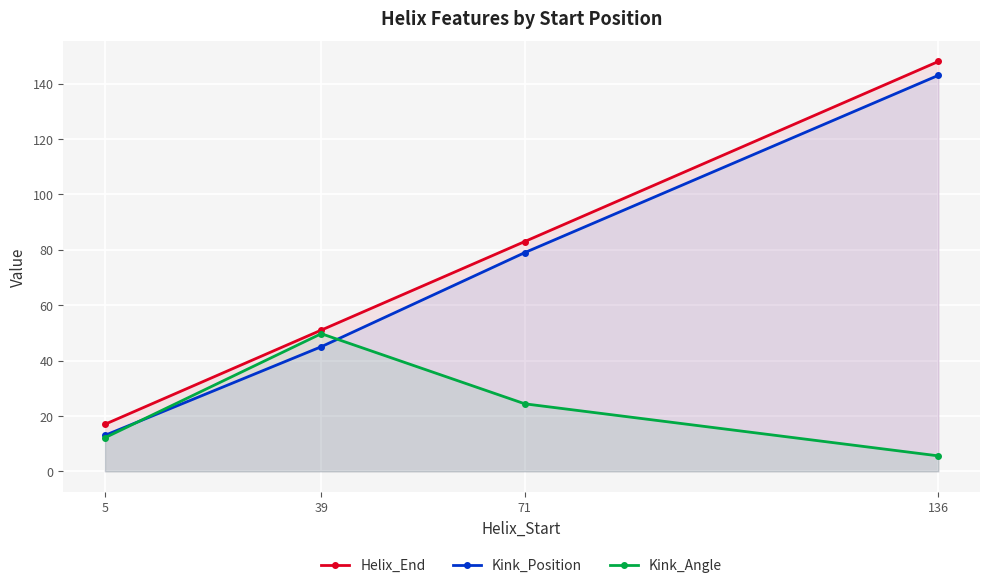

Which series has the widest spread of values?

Helix_End